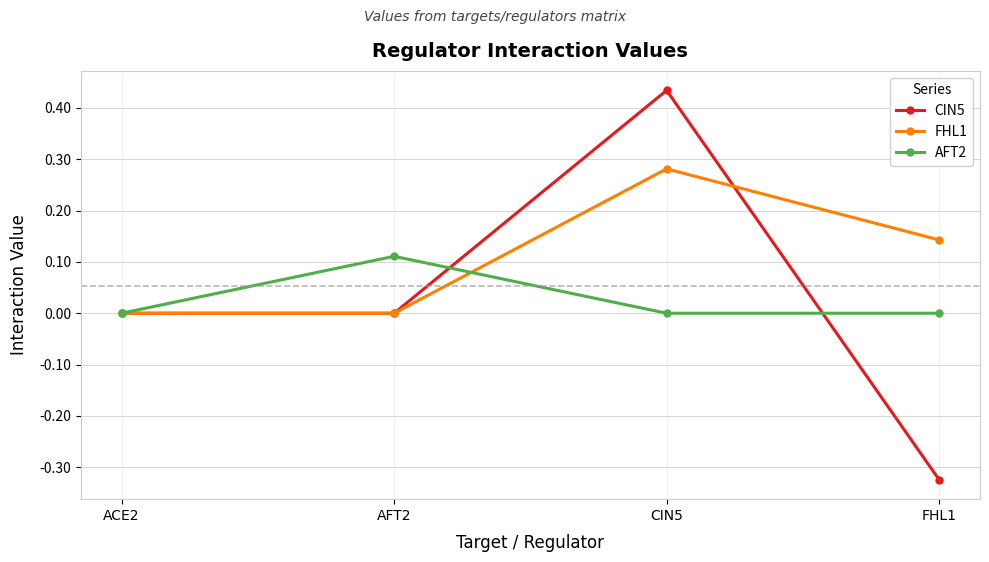

What is the label of the 3rd point from the left?

CIN5